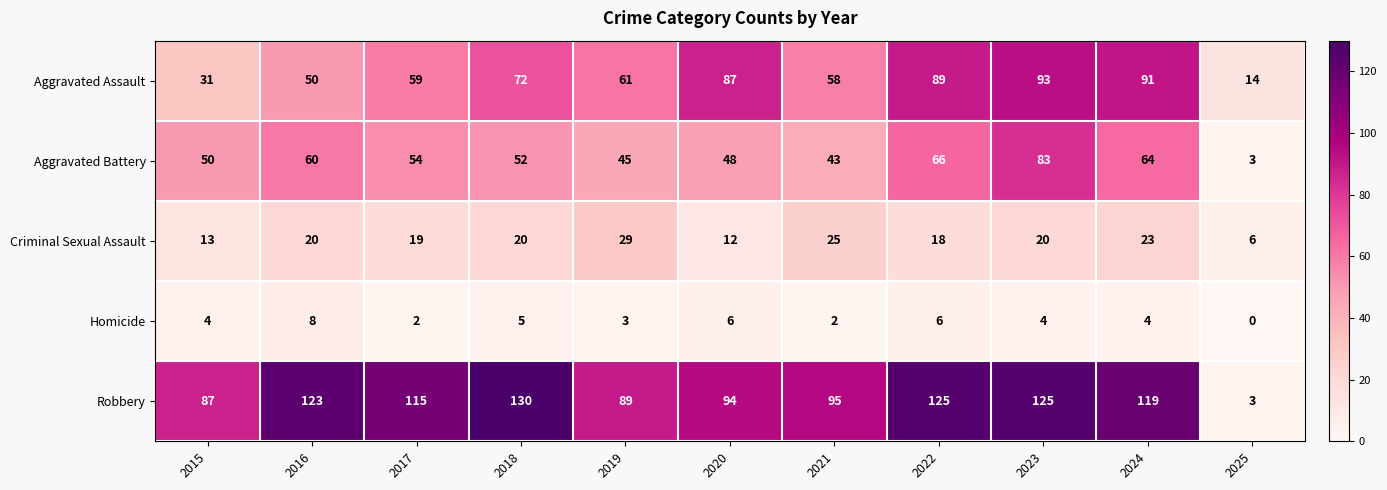

What is the maximum value shown in the chart?

130